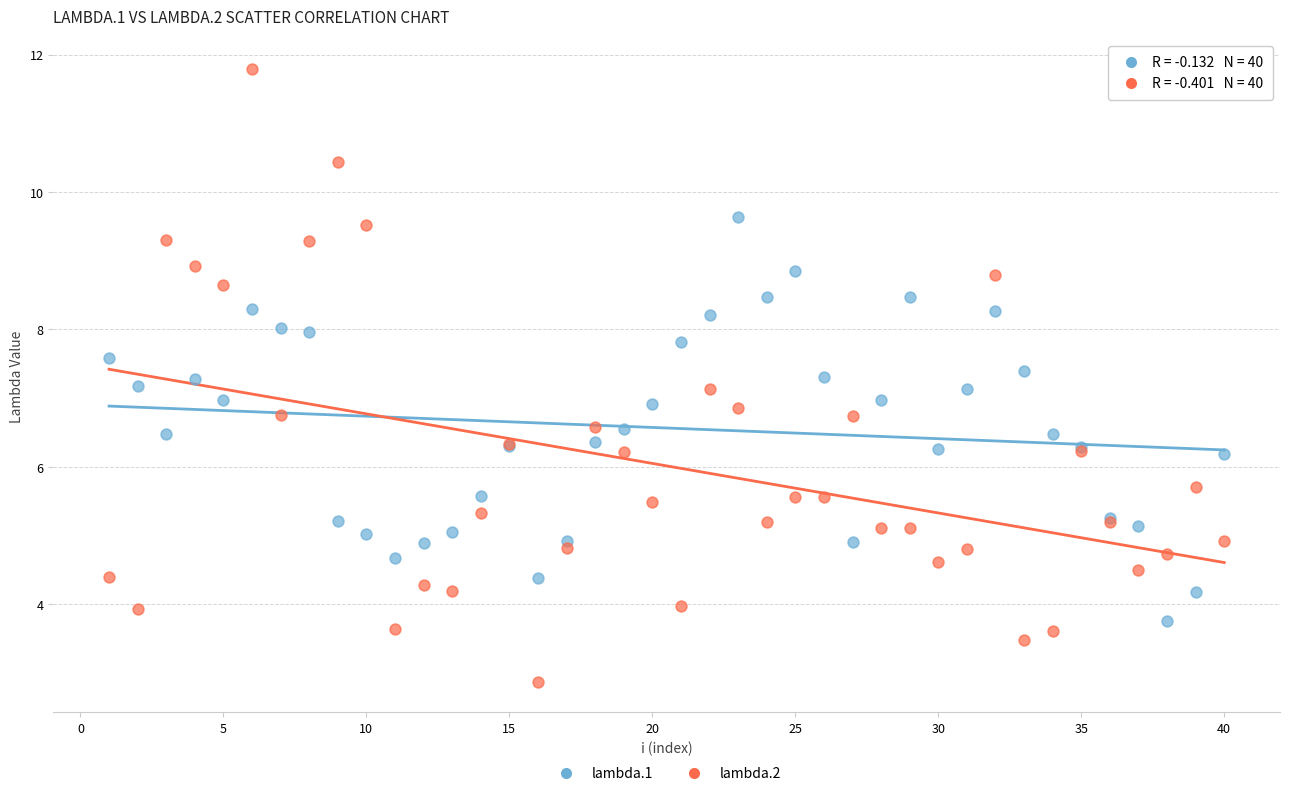

Which series has the largest Y range (max minus min)?

lambda.2